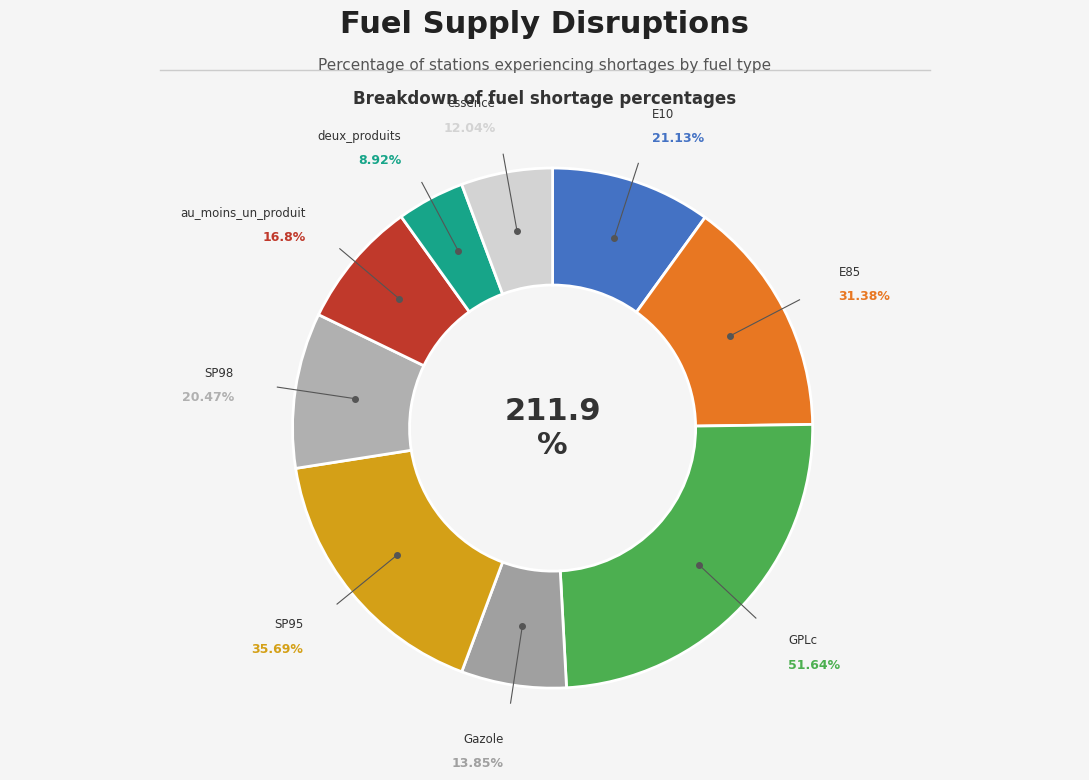

Is E10 the majority of the pie?

No